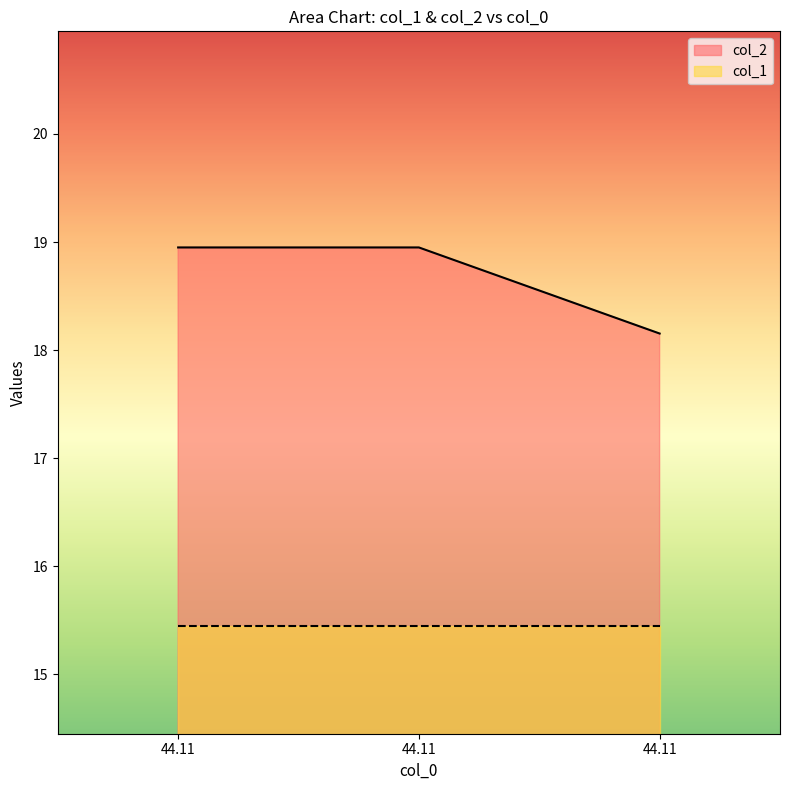

True or false: the data shows 18.9 at 44.11.

True